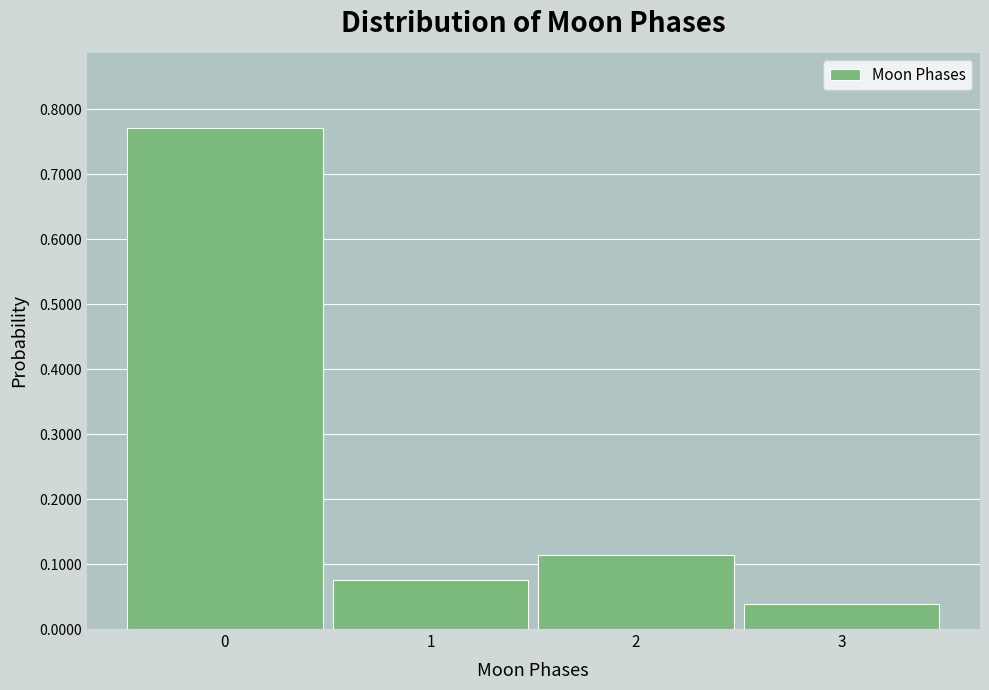

What is the height of the bar covering 0.5 to 1.5 on the x-axis? The values are not printed on the chart, so give them approximately, as read against the axis.

0.08